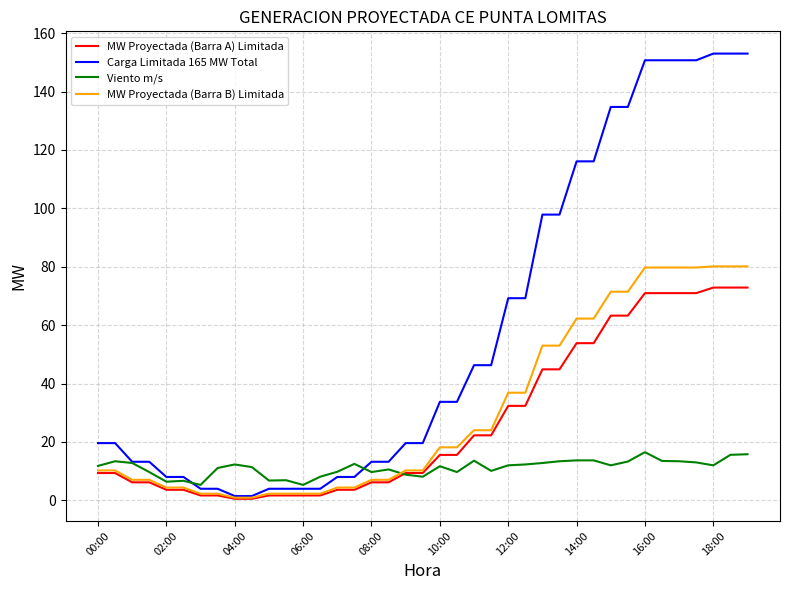

Which series has the largest total across all categories?

Carga Limitada 165 MW Total